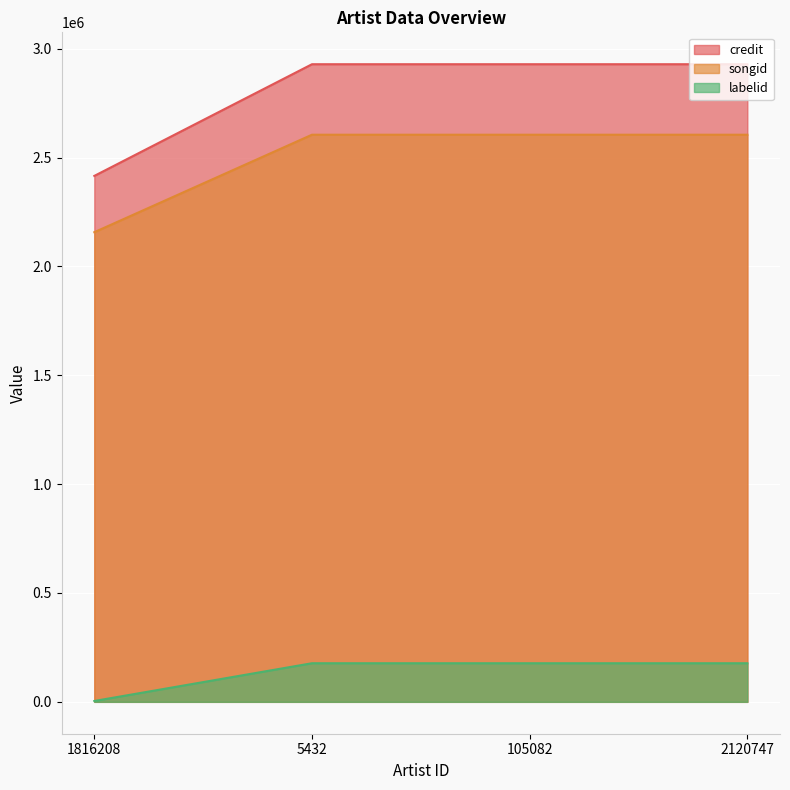

What is the total value across all series at 2120747?

5710925